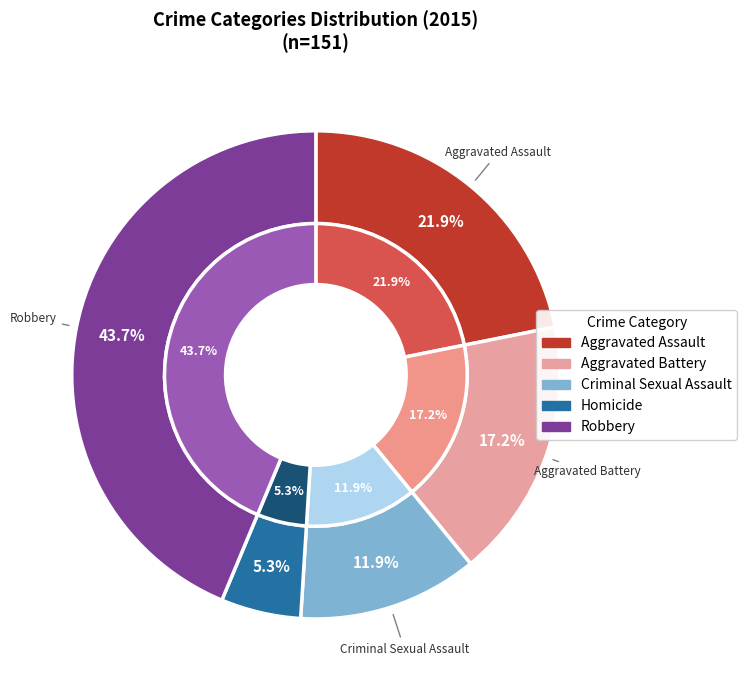

Does any single category account for the majority?

No